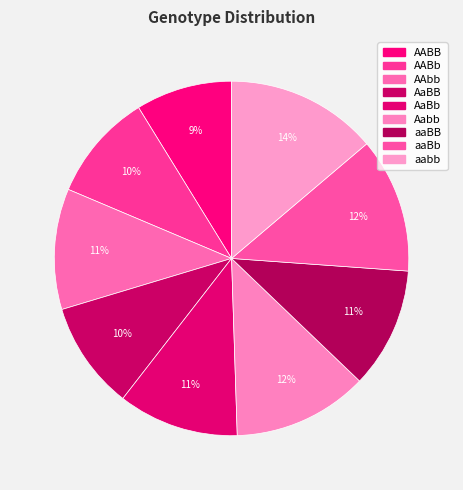

To the nearest percent, what portion does AaBB represent?

10%